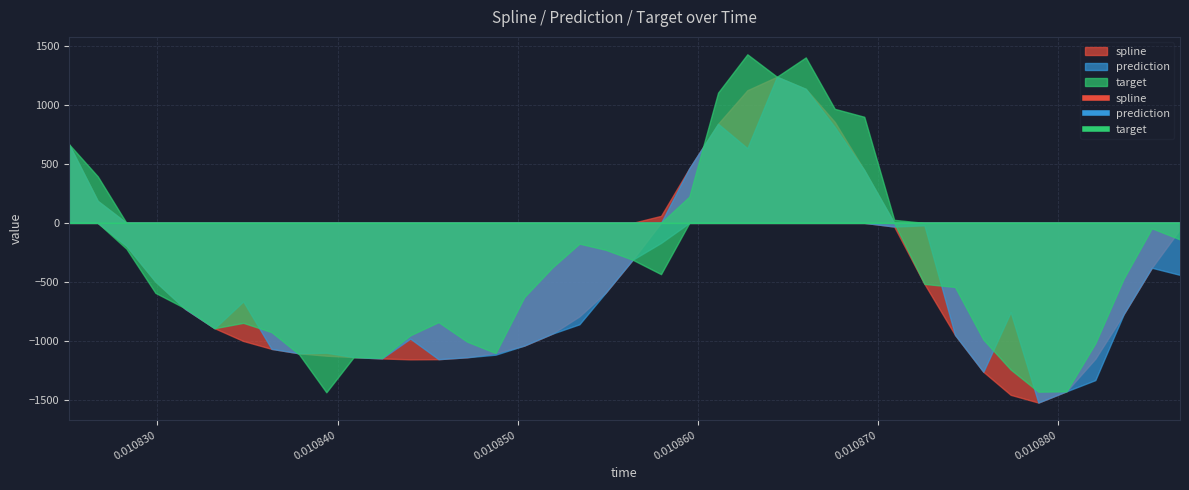

At how many categories does at least one series exceed -357?

18